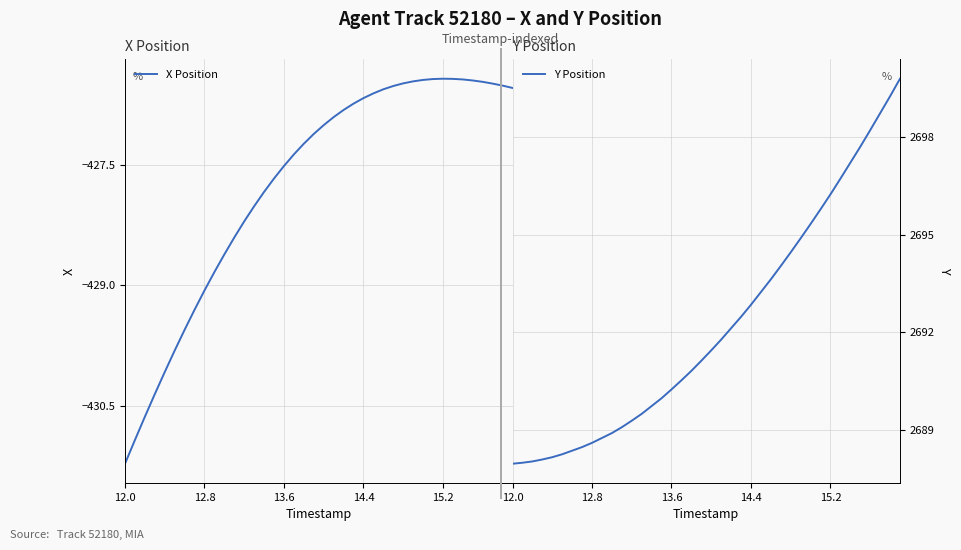

What is the maximum value for X Position?

-426.4